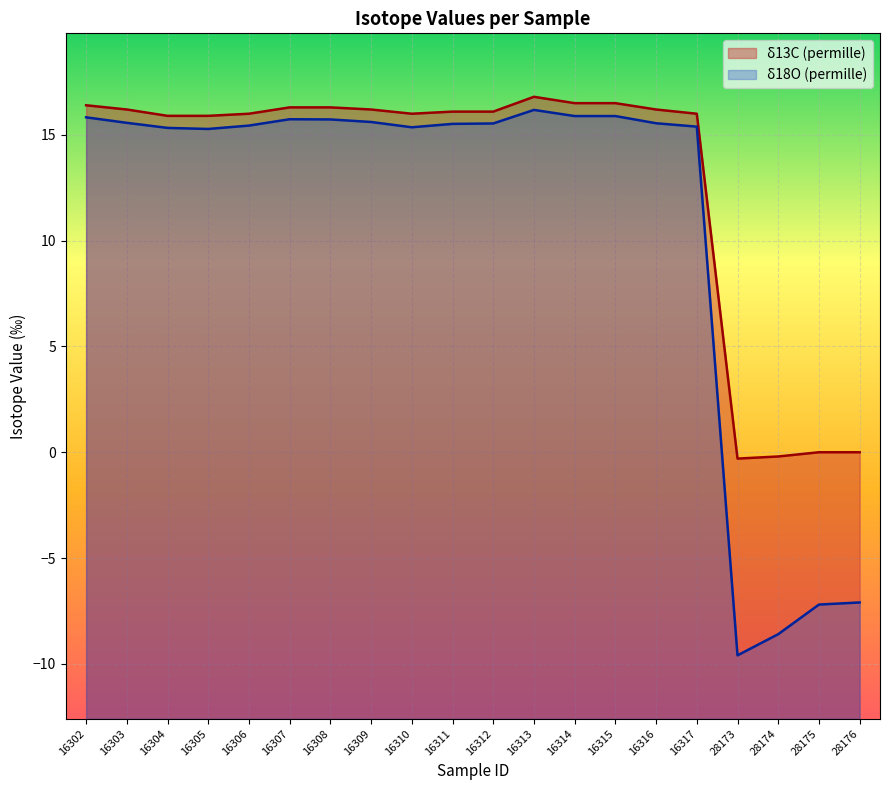

List the series in order of their overall mean, highest first.

δ13C (permille), δ18O (permille)